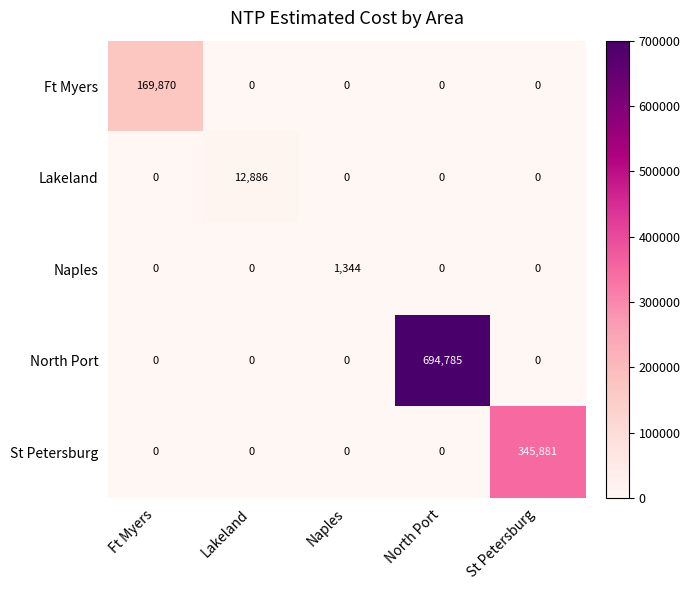

Reading right to left, transcribe all the data shown in this chart.

Ft Myers: St Petersburg=0	North Port=0	Naples=0	Lakeland=0	Ft Myers=169870
Lakeland: St Petersburg=0	North Port=0	Naples=0	Lakeland=12886	Ft Myers=0
Naples: St Petersburg=0	North Port=0	Naples=1344	Lakeland=0	Ft Myers=0
North Port: St Petersburg=0	North Port=694785	Naples=0	Lakeland=0	Ft Myers=0
St Petersburg: St Petersburg=345881	North Port=0	Naples=0	Lakeland=0	Ft Myers=0